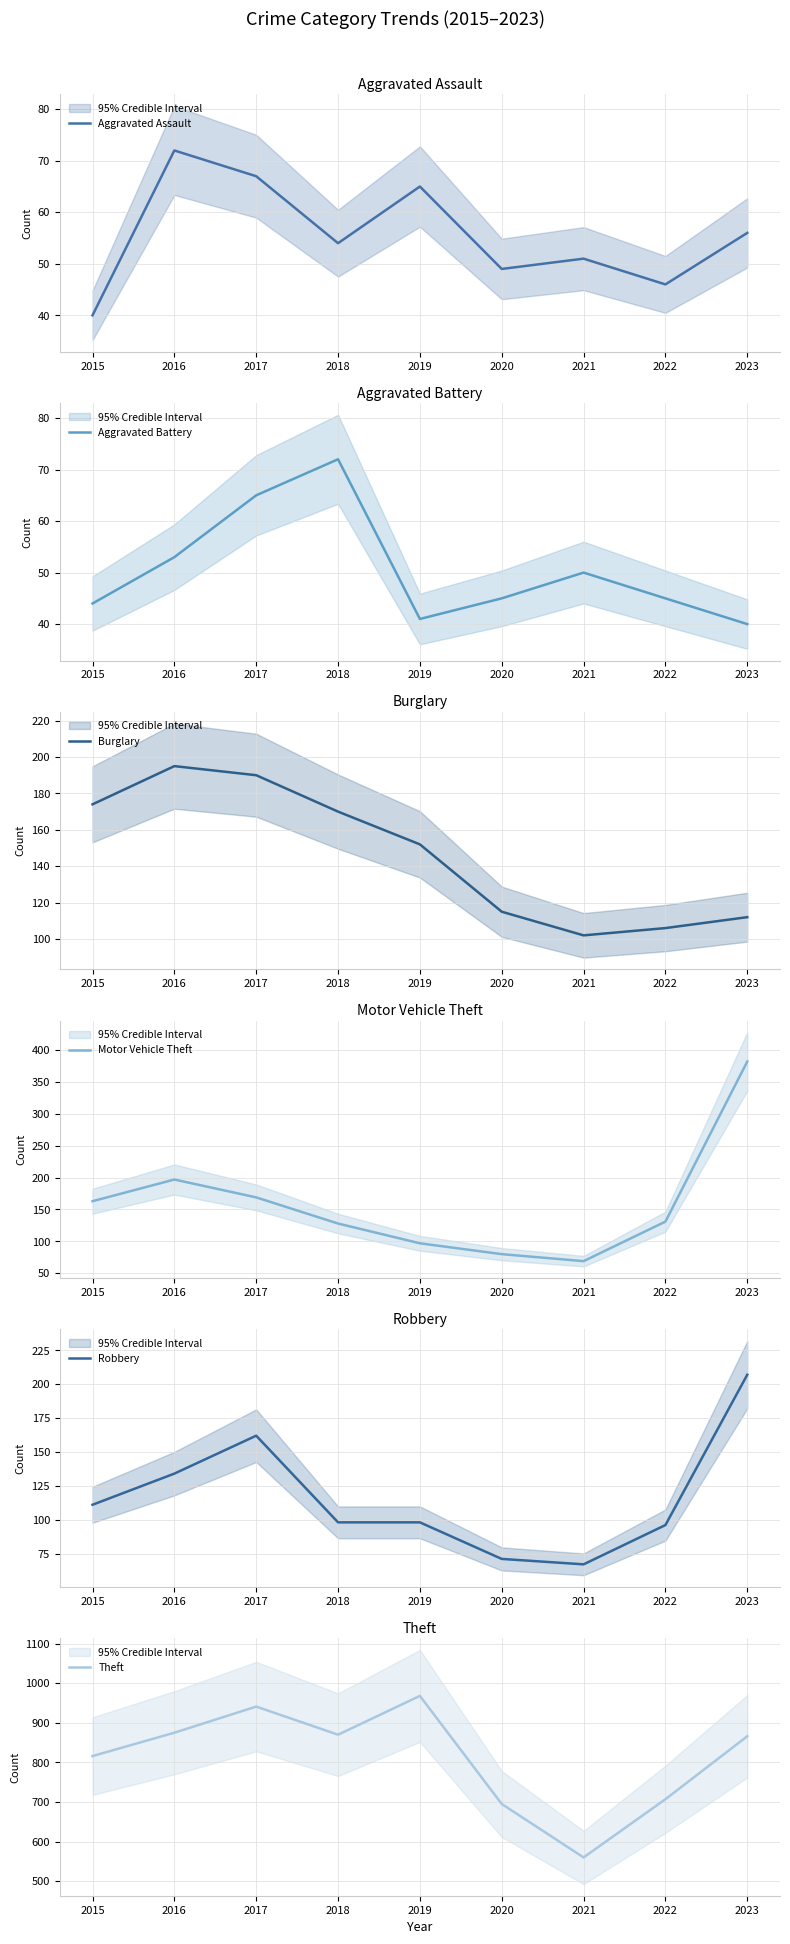

Does the chart display data point markers on the line(s)?

No